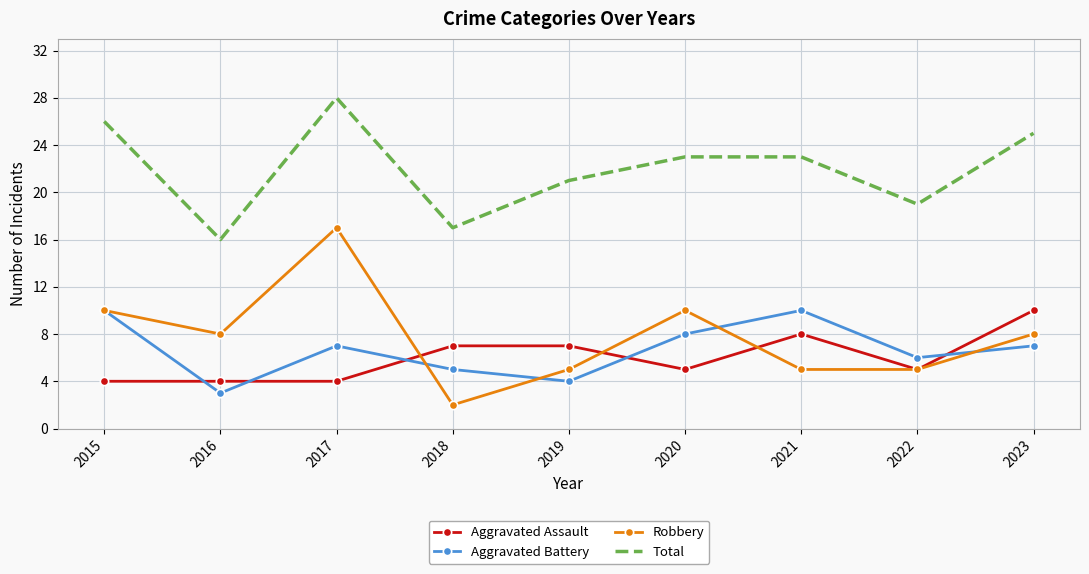

What is the sum of the Aggravated Assault values at 2019 and 2021?

15